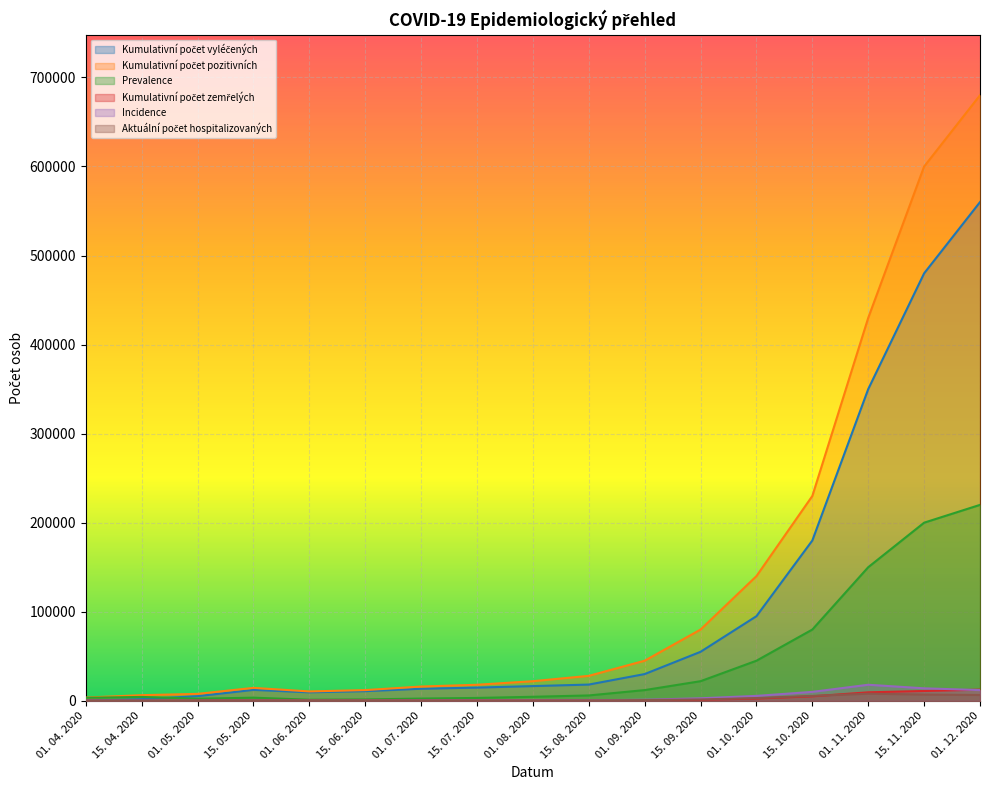

Reading left to right, extract all data points from this chart.

Kumulativní počet vyléčených: 179	1829	5186	12235	9500	10800	13500	14800	16500	18200	30000	55000	95000	180000	350000	480000	560000
Kumulativní počet pozitivních: 3598	6314	7752	14500	10500	12000	16000	18000	22000	28000	45000	80000	140000	230000	430000	600000	680000
Prevalence: 3376	4319	2316	3500	1200	1500	2500	3200	4500	6000	12000	22000	45000	80000	150000	200000	220000
Kumulativní počet zemřelých: 43	166	250	420	320	360	410	450	490	540	780	1200	2500	5000	9500	11000	12500
Incidence: 283	160	55	210	90	120	250	350	420	550	1200	2800	5500	10000	18000	14000	12000
Aktuální počet hospitalizovaných: 345	370	244	380	120	150	220	290	360	430	800	1500	3000	5500	8000	7000	6500